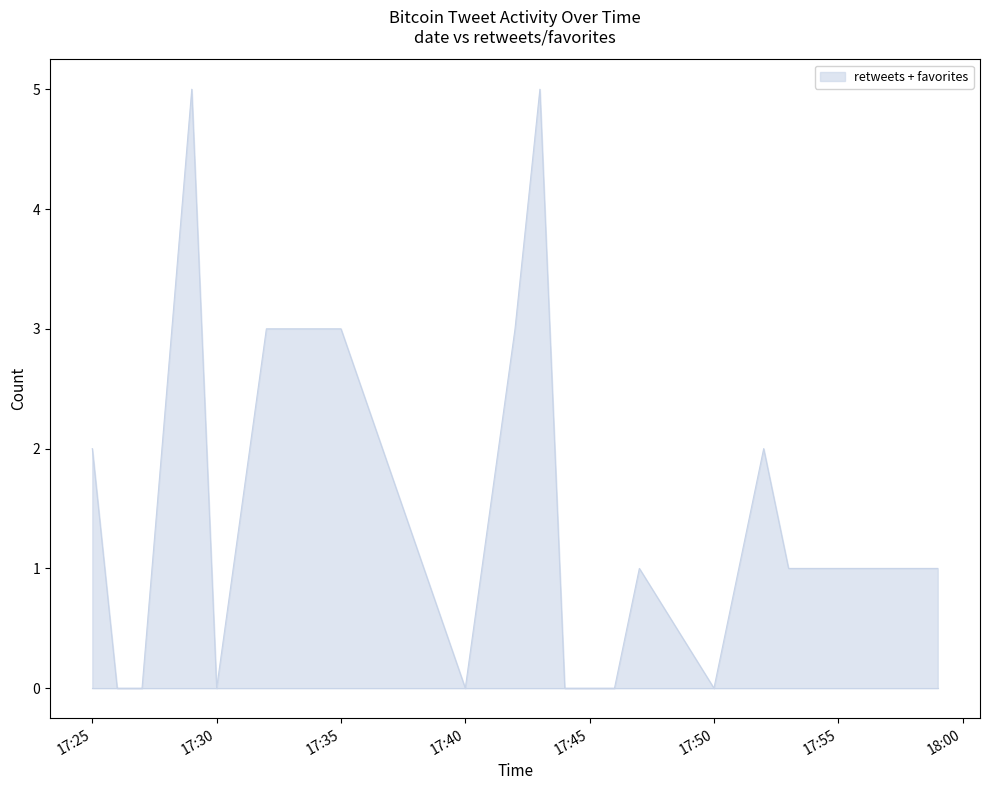

What is the maximum value shown in the chart?

5